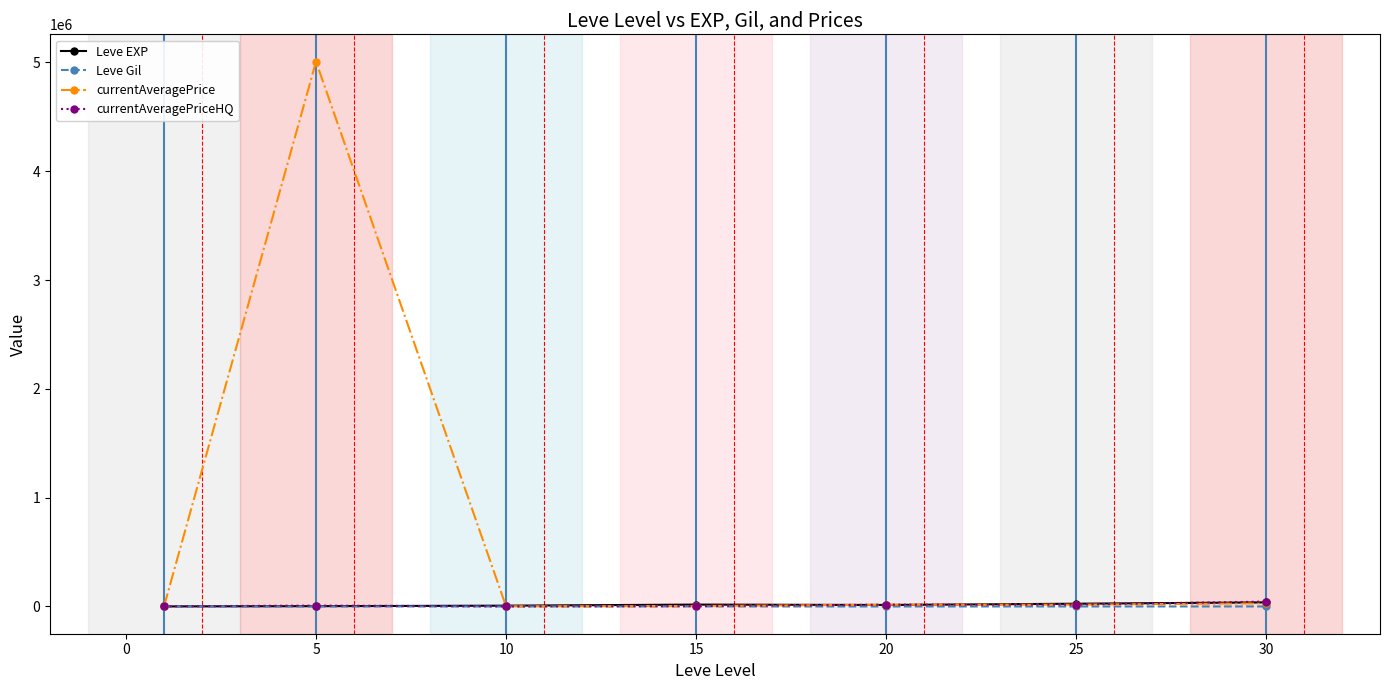

How many times do Leve EXP and currentAveragePriceHQ cross each other?

4